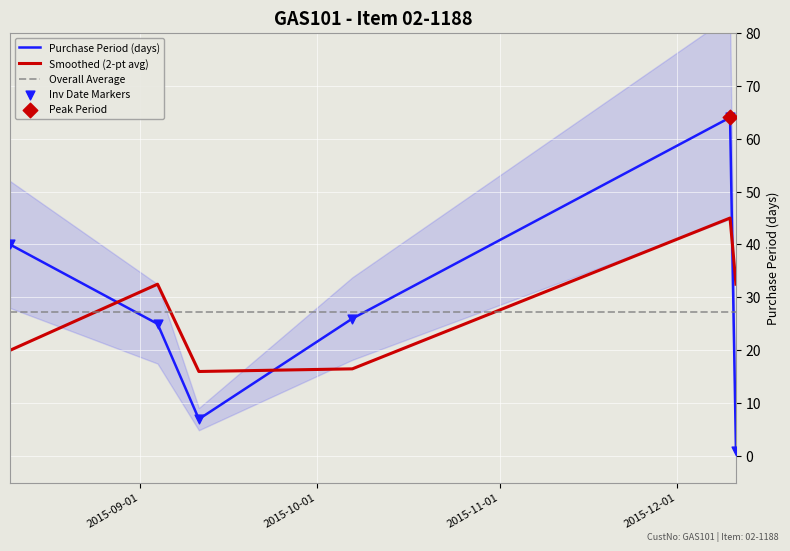

After their last crossing, which series has the higher values: Smoothed (2-pt avg) or Overall Average?

Smoothed (2-pt avg)